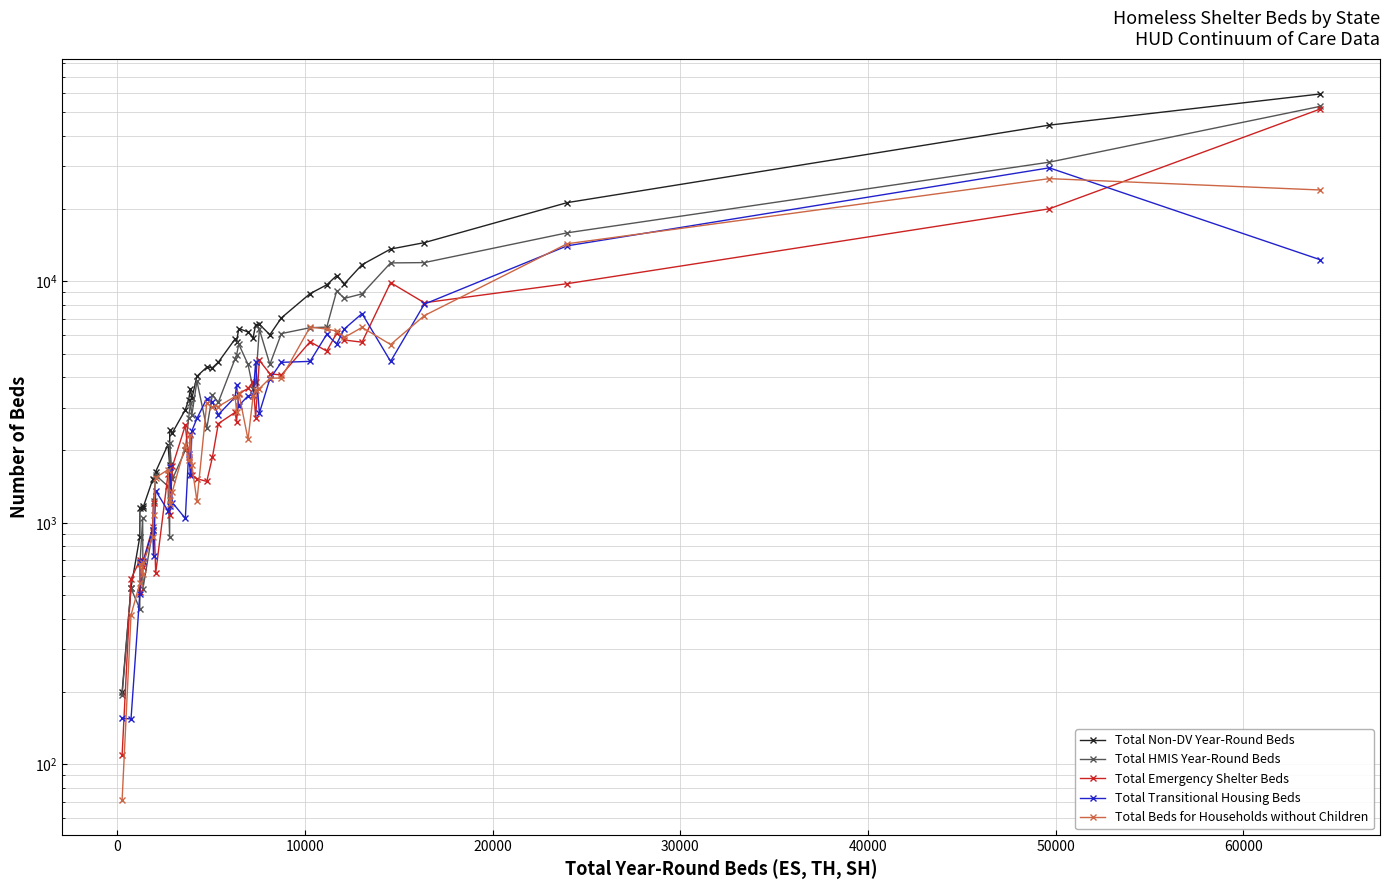

How many intersections are there between Total Beds for Households without Children and Total Emergency Shelter Beds?

16